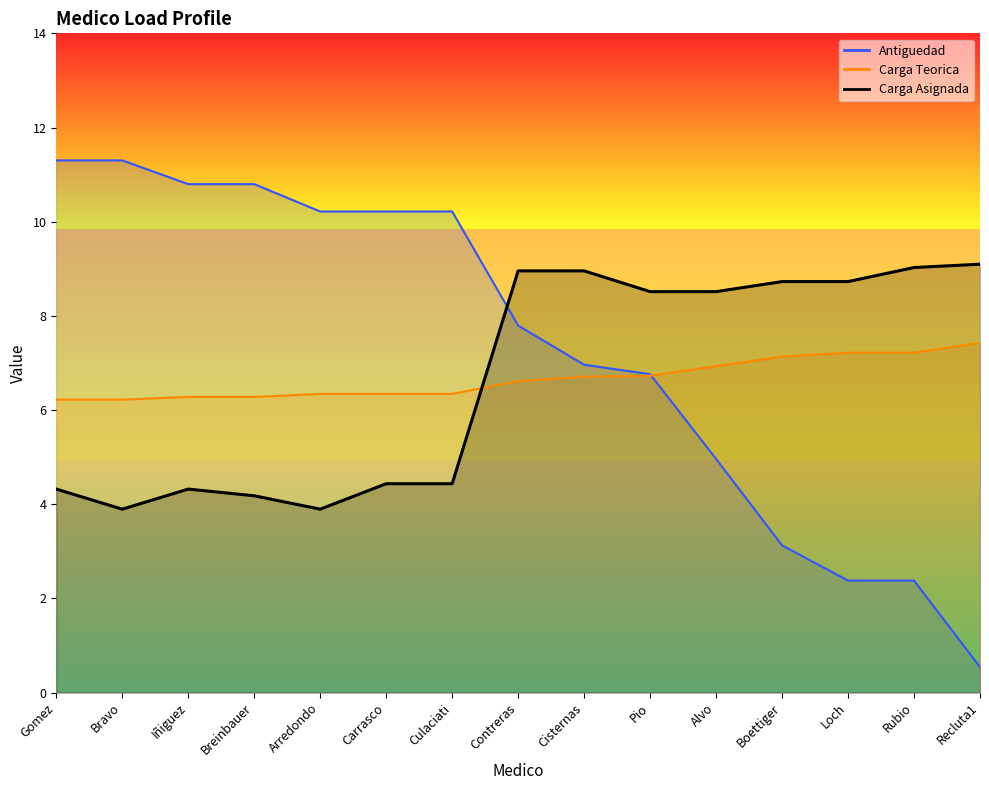

True or false: Antiguedad has more than 0 interior local peaks.

False